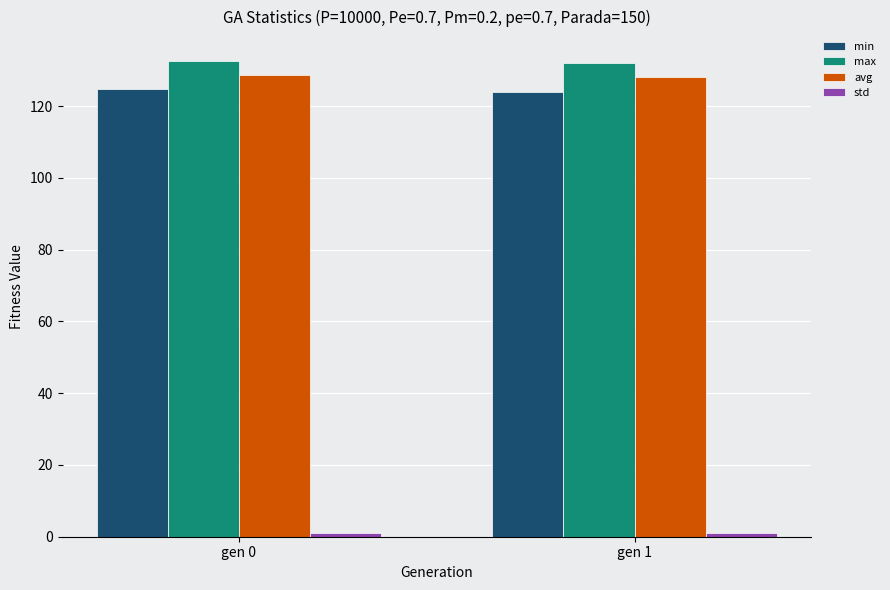

What is the sum of all min values?

248.6